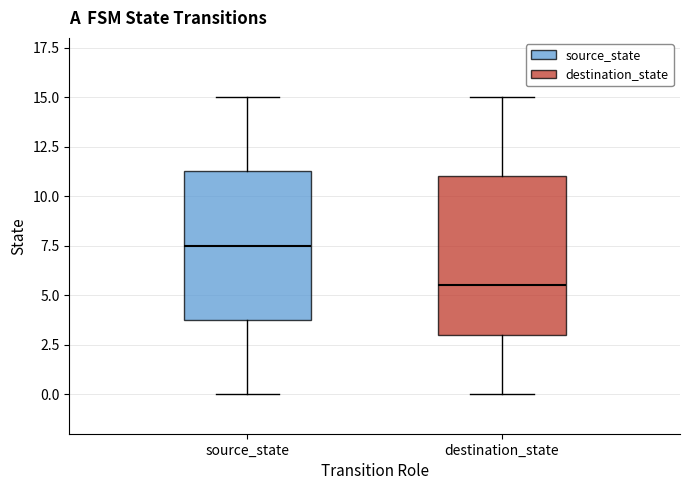

Comparing the boxes themselves (not the whiskers), which one is the tallest?

destination_state